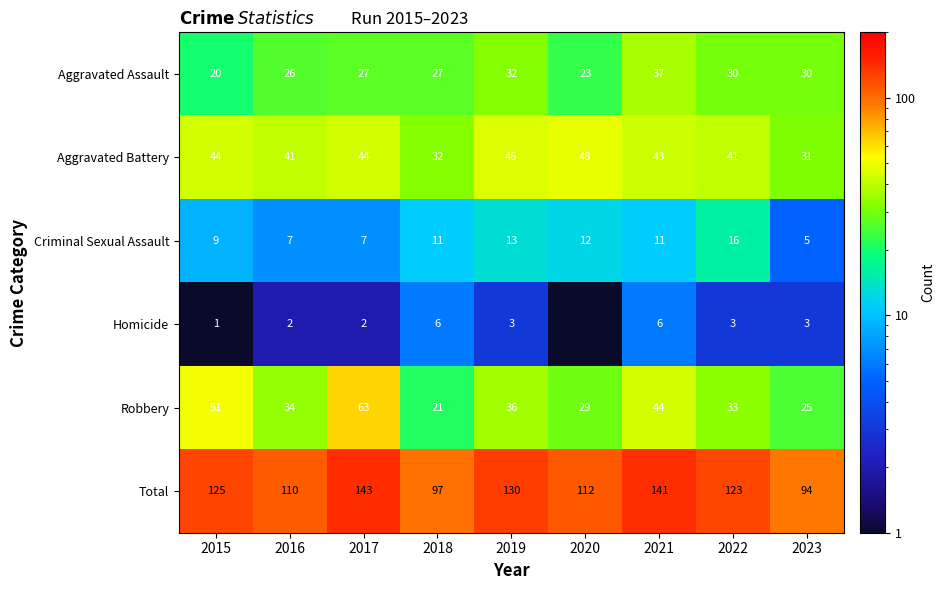

Read the Total value at 2019.

130